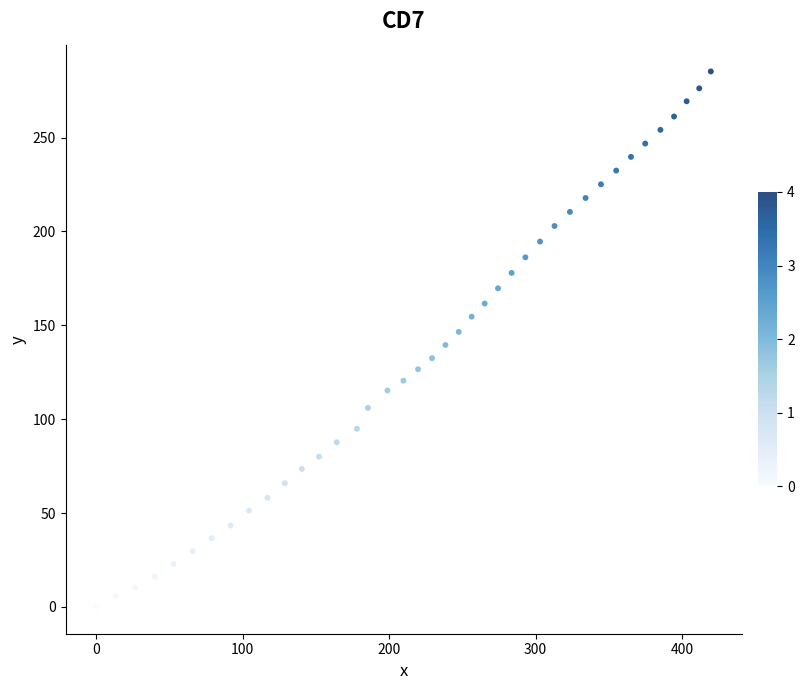

What is the range of X values (max minus min)?

419.6